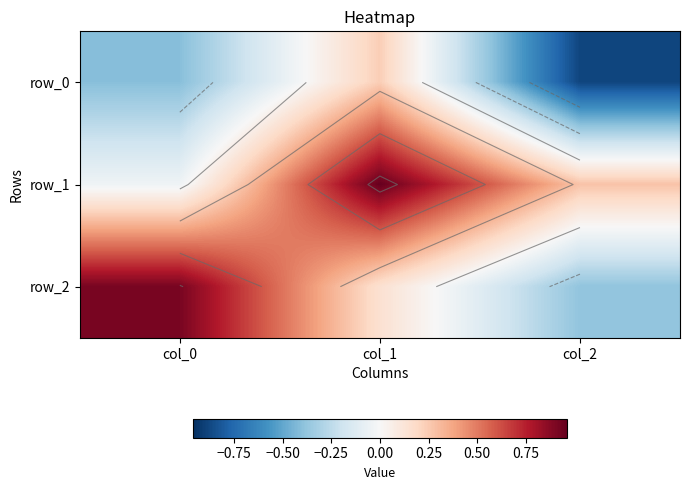

Reading left to right, list all the values displayed in this chart.

row_0: col_0=-0.4	col_1=0.2	col_2=-0.9
row_1: col_0=-0.0	col_1=1.0	col_2=0.3
row_2: col_0=0.9	col_1=0.1	col_2=-0.4